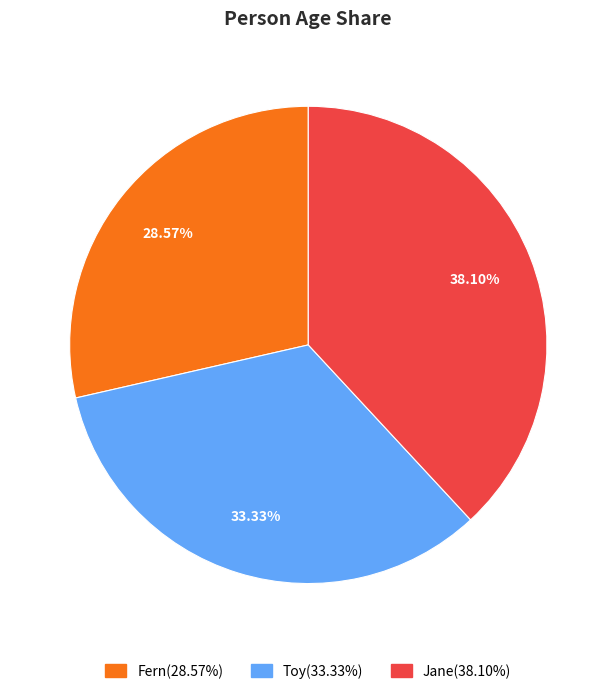

To the nearest percent, what percentage of the pie is Jane?

38%